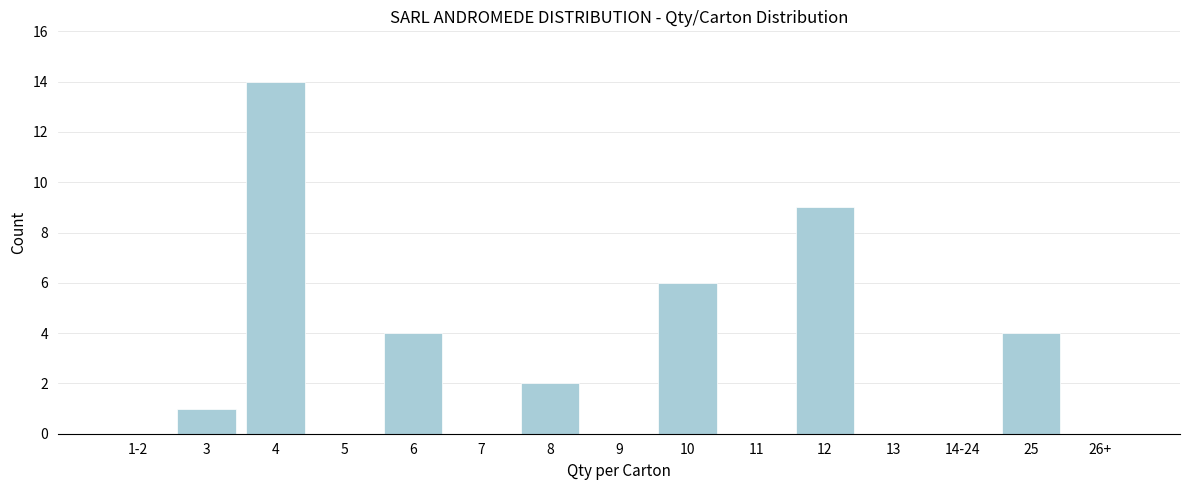

Reading left to right, what are all the values shown in this chart?

1-2=0	3=1	4=14	5=0	6=4	7=0	8=2	9=0	10=6	11=0	12=9	13=0	14-24=0	25=4	26+=0